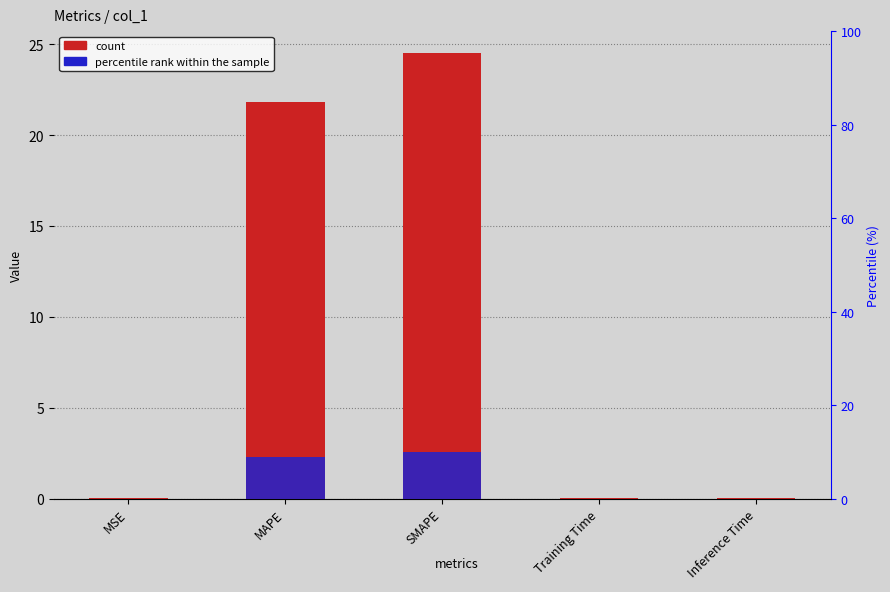

What position from the right is Inference Time?

1